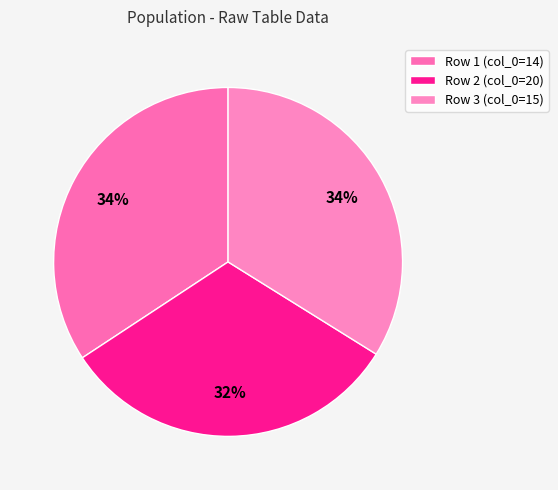

Count the number of slices in the pie.

3